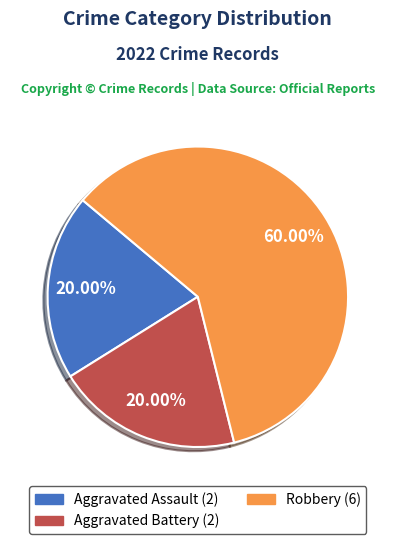

Is Robbery the majority of the pie?

Yes